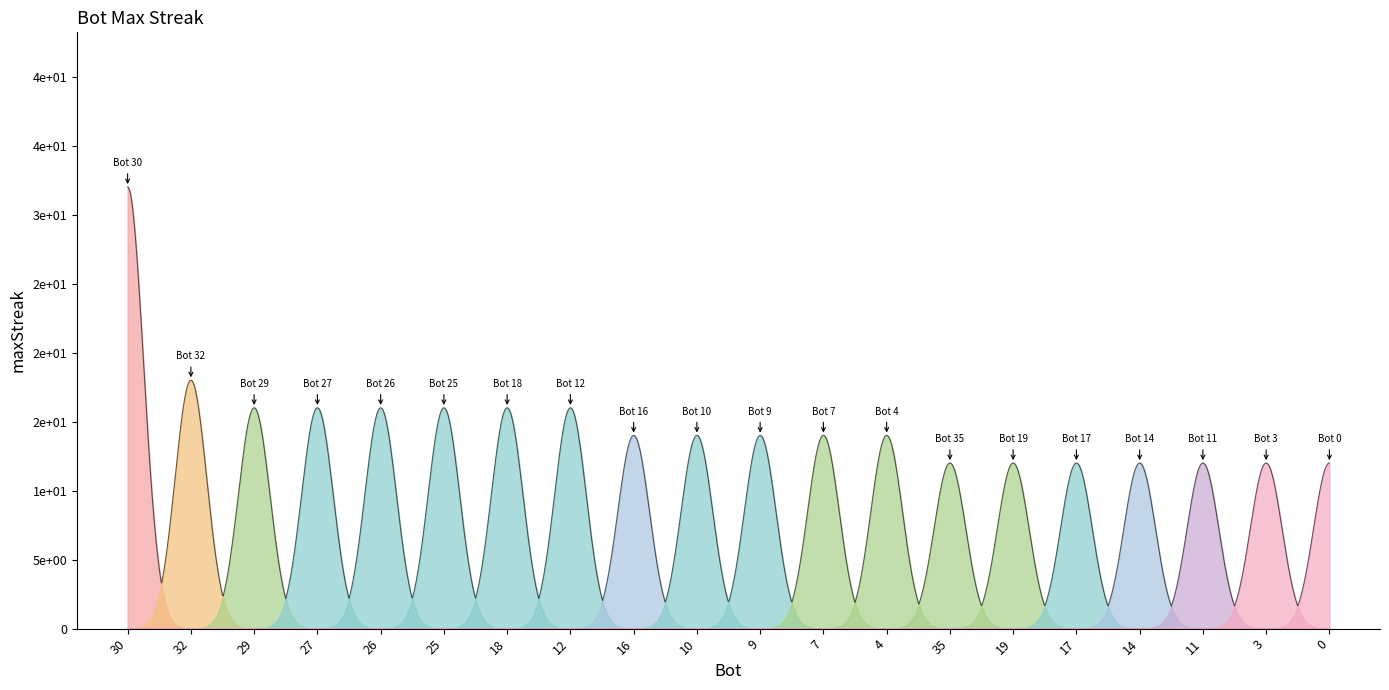

What position from the left is 16?

9